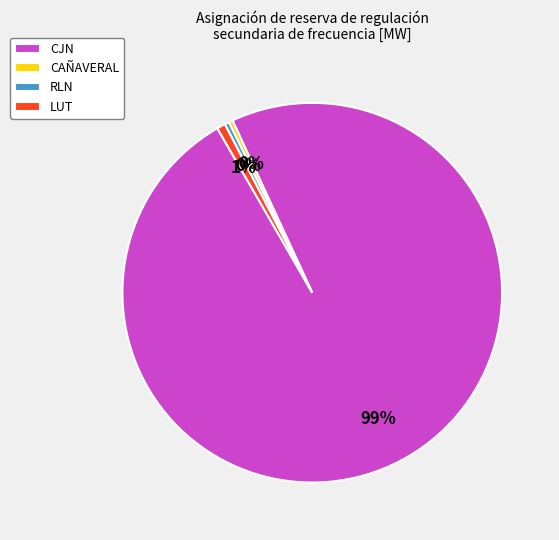

How many segments does this pie chart have?

4